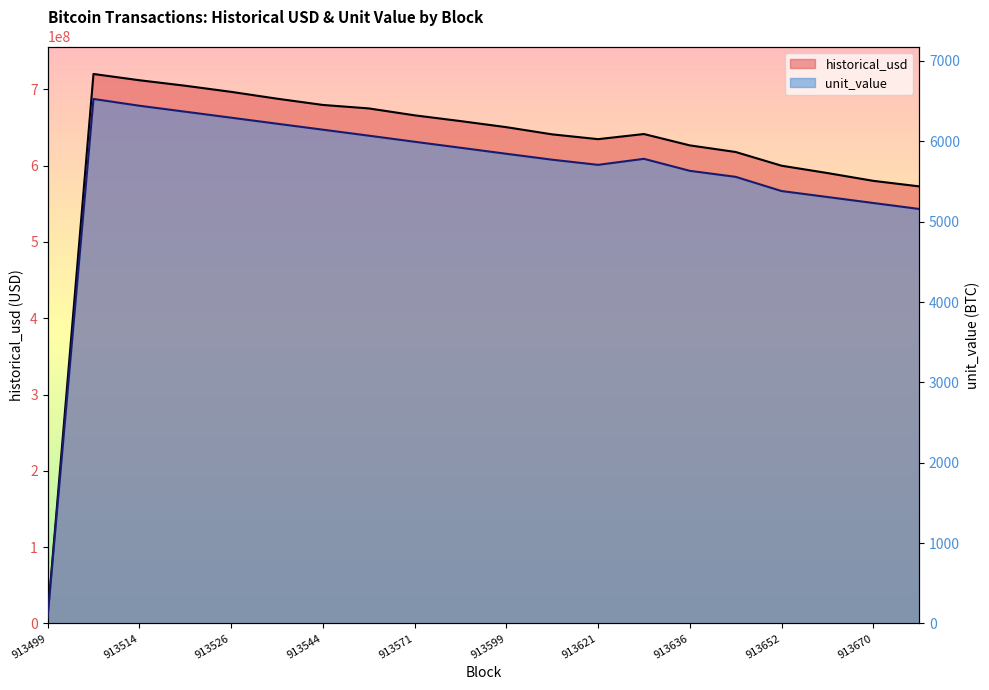

What is the spread (max minus min) of values at 913627?

641401594.1